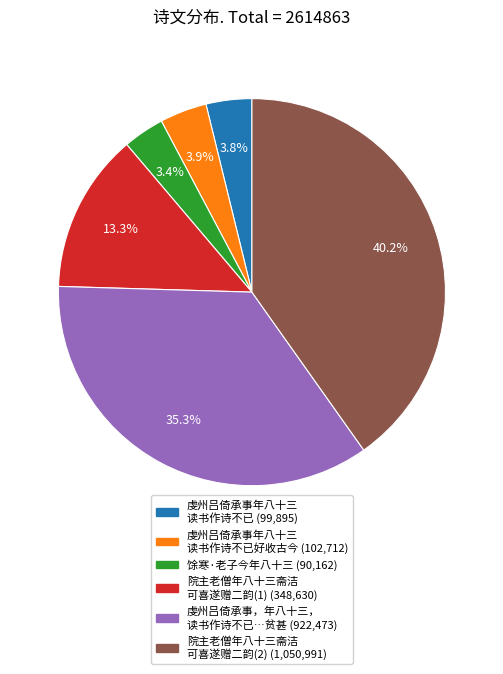

To the nearest percent, what is the average slice percentage?

17%